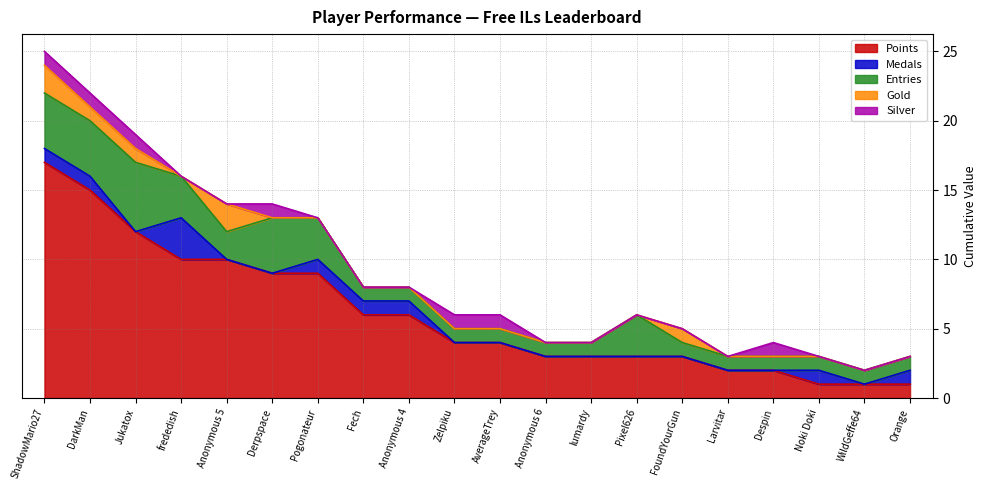

True or false: Entries and Points cross at least once.

False